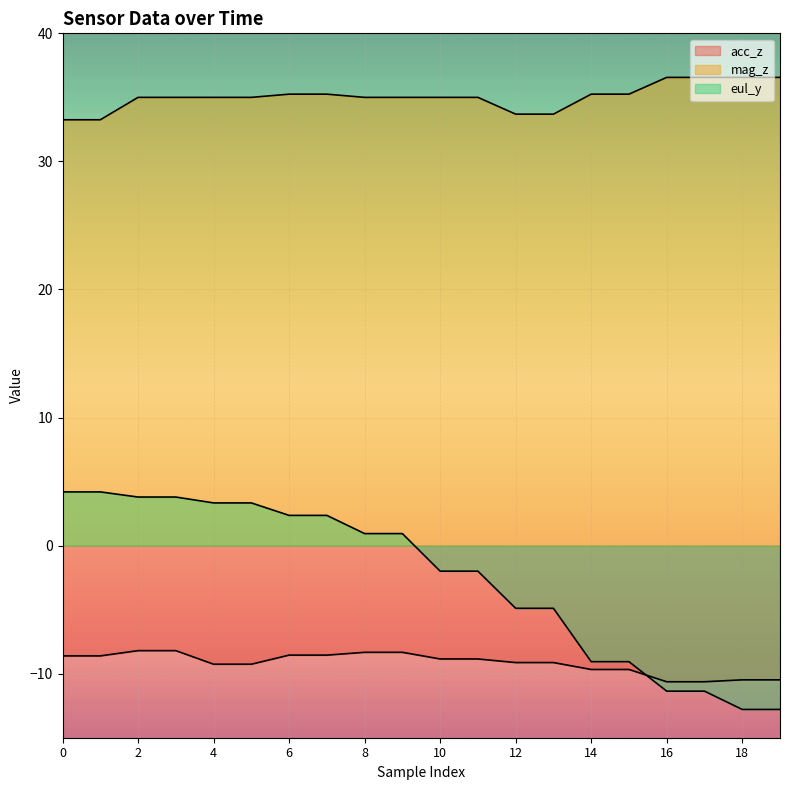

What is the minimum value for acc_z?

-10.6